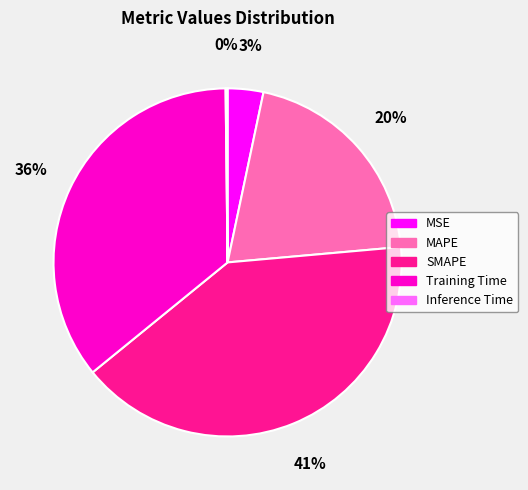

To the nearest percent, what is the average slice percentage?

20%